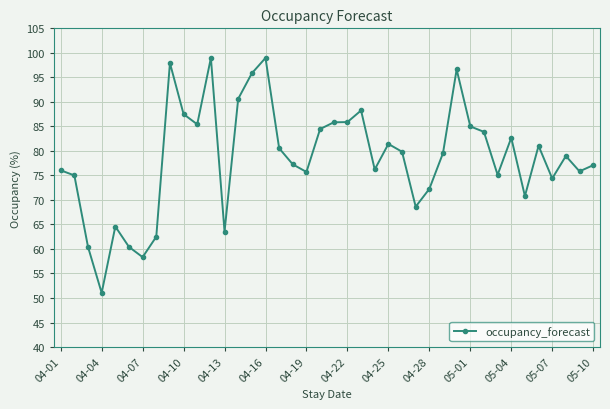

What is the minimum value shown in the chart?

51.0